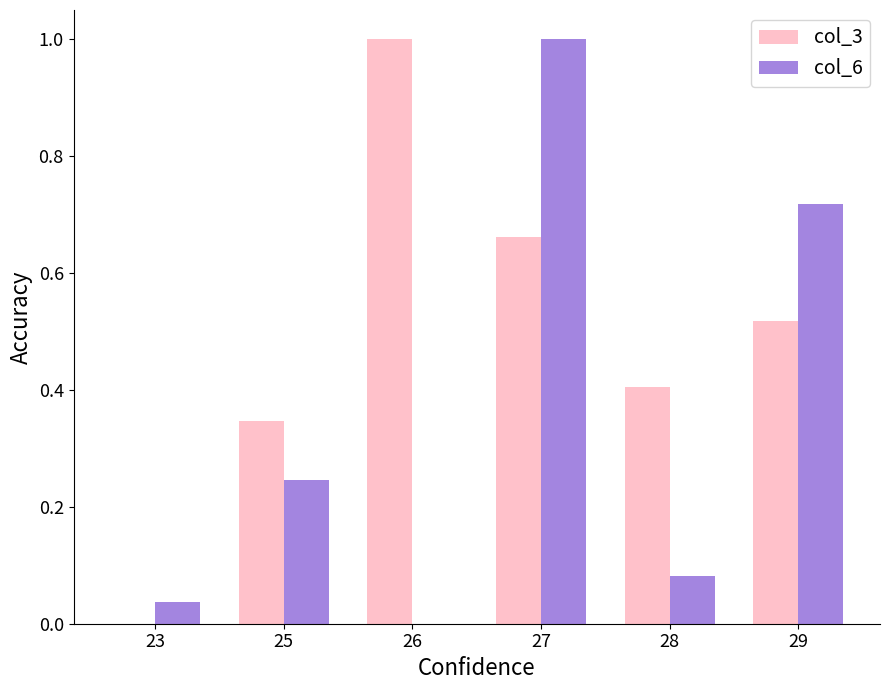

Which series has the largest total across all categories?

col_3